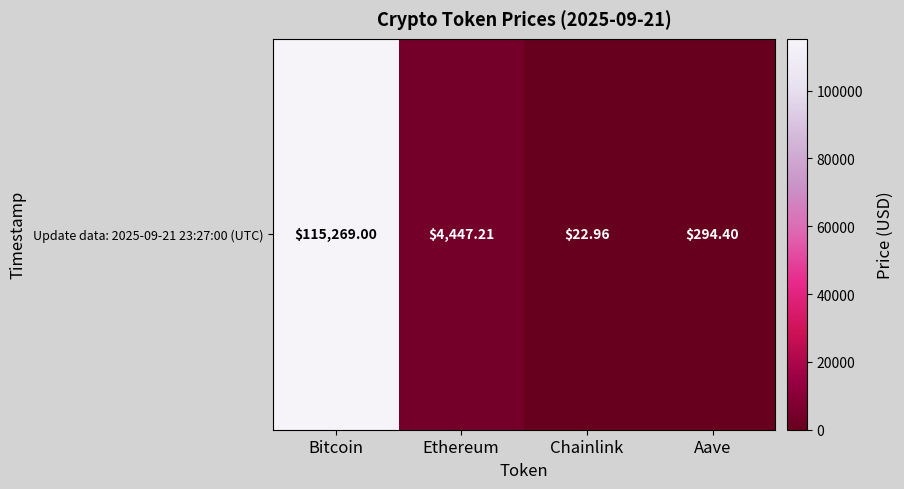

What is the approximate value at Ethereum?

4447.2